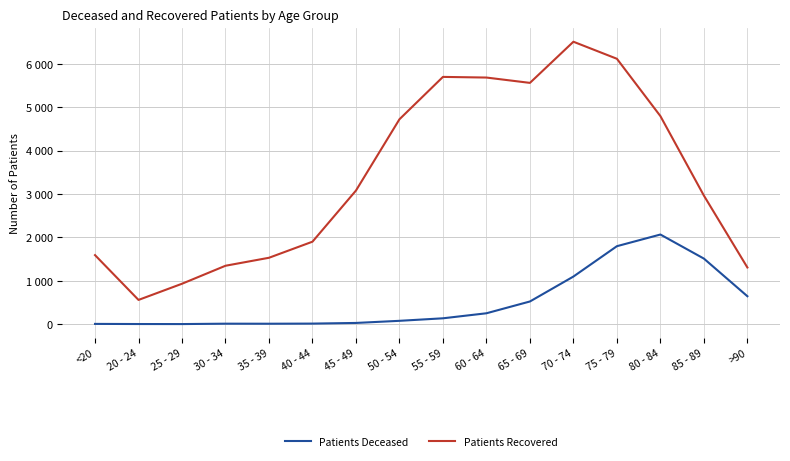

Is this an area chart (filled region under the line)?

No